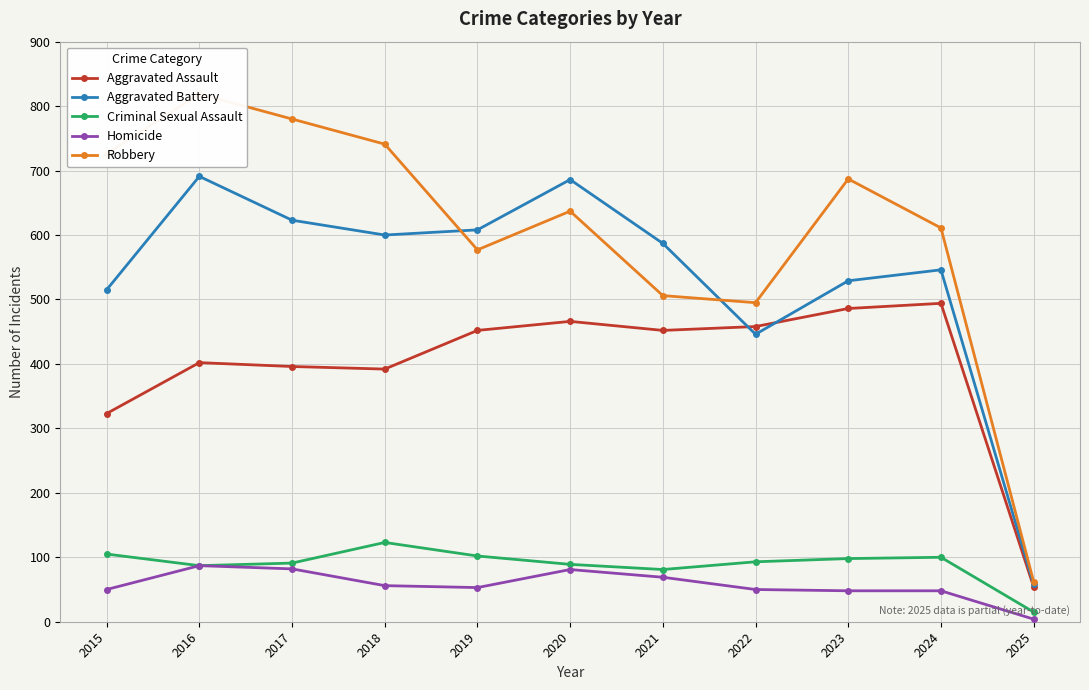

What is the average value of the Homicide series?

57